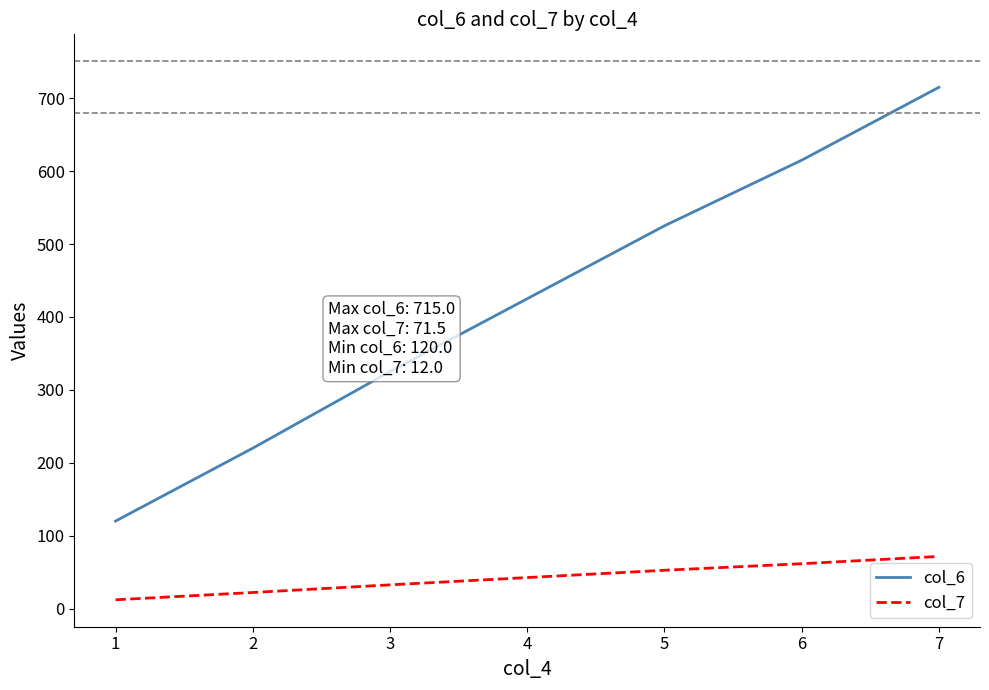

Rank the series by their average value, from highest to lowest.

col_6, col_7